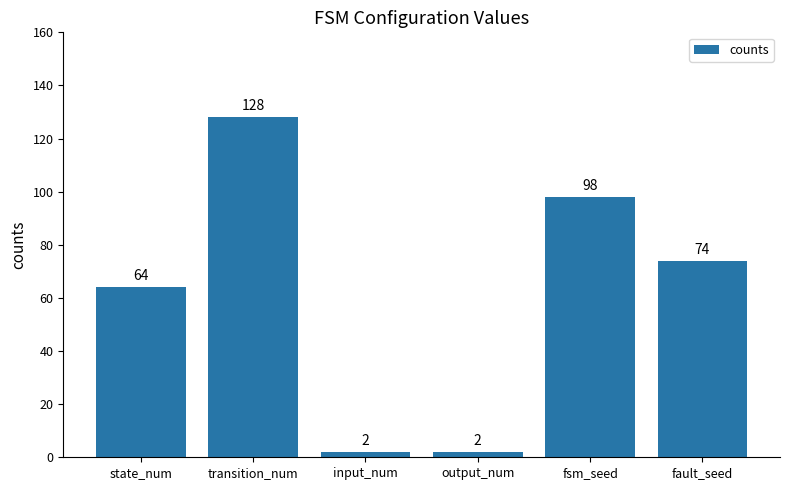

What is the smallest value displayed?

2